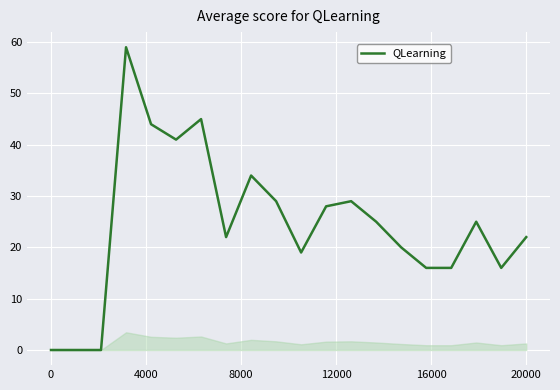

True or false: the data has more than 2 interior local peaks.

True